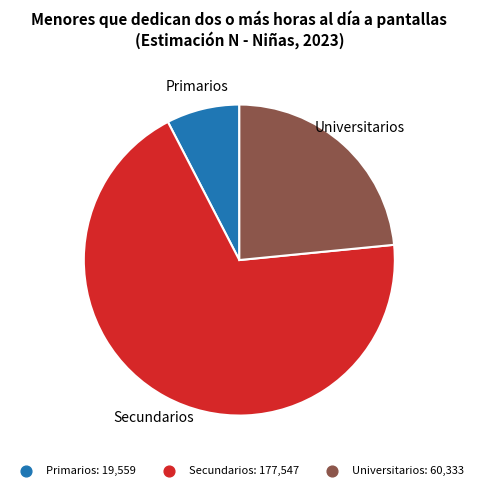

How many segments does this pie chart have?

3